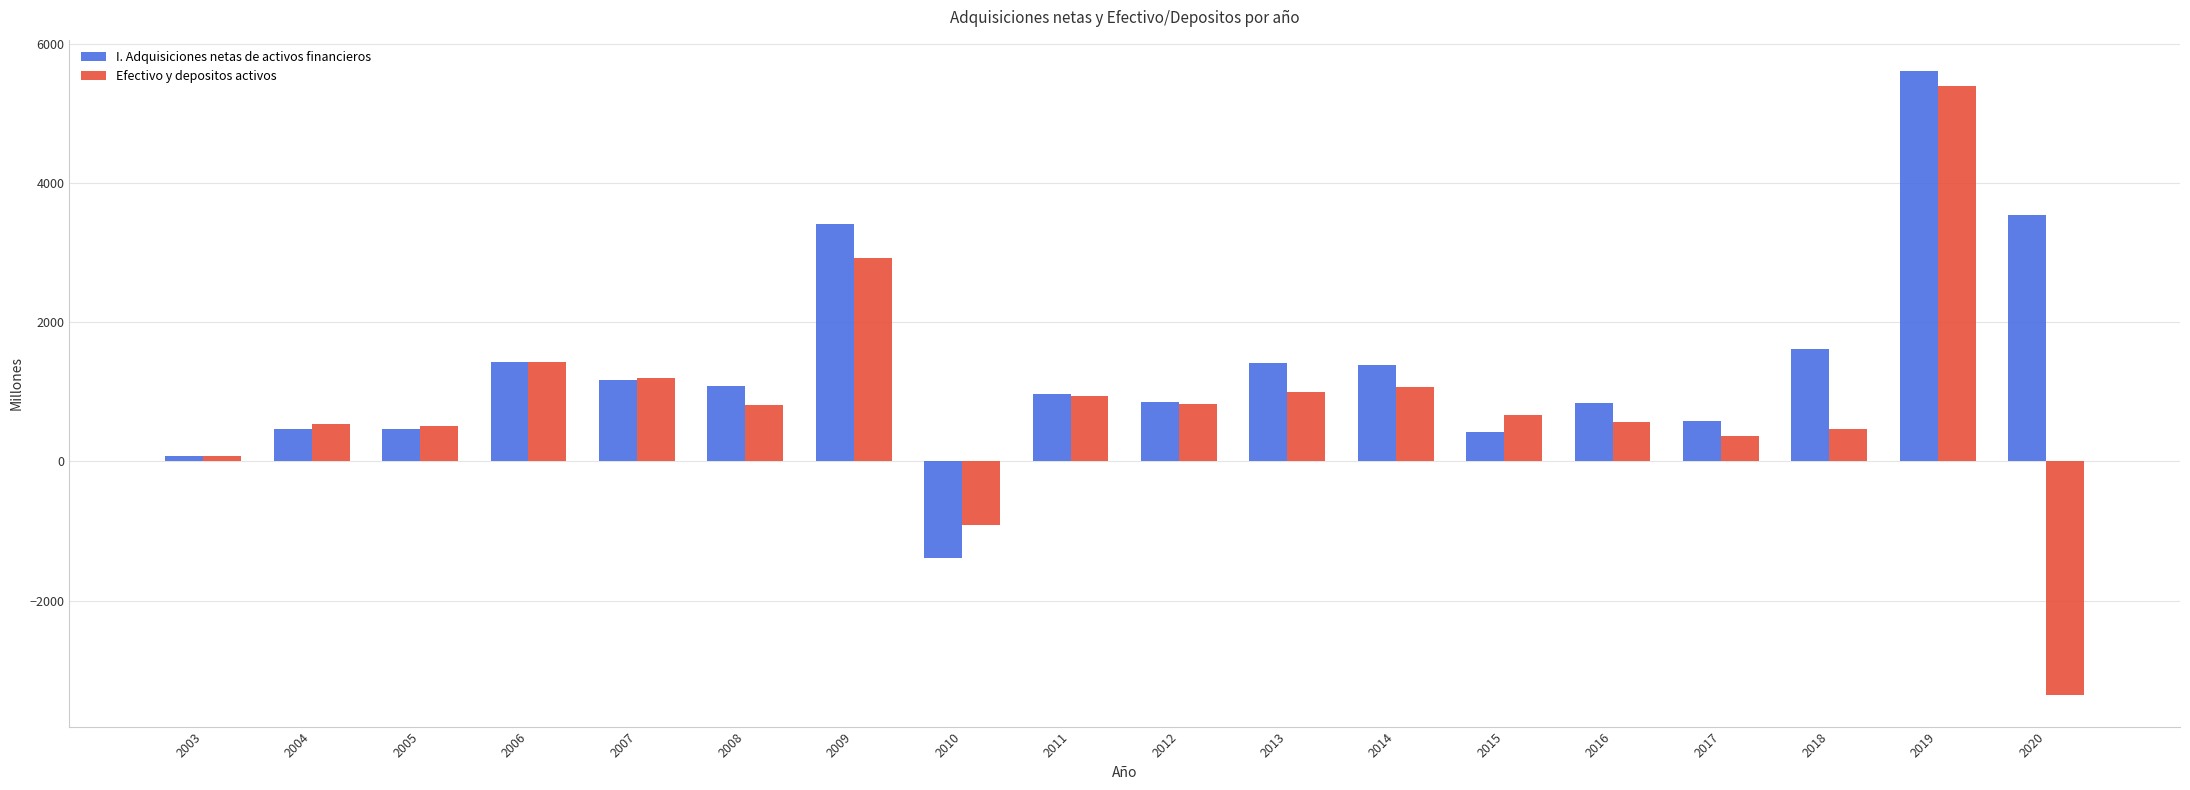

What is the smallest value displayed?

-3363